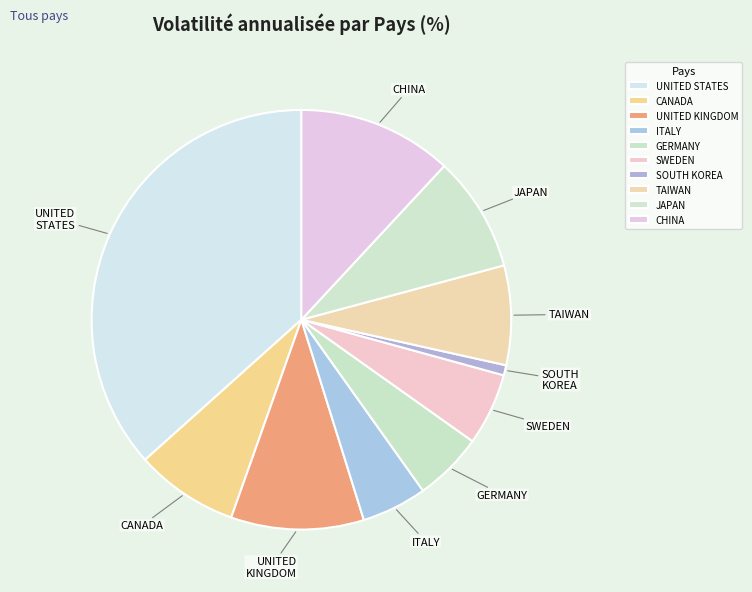

Does SWEDEN account for over 50% of the chart?

No